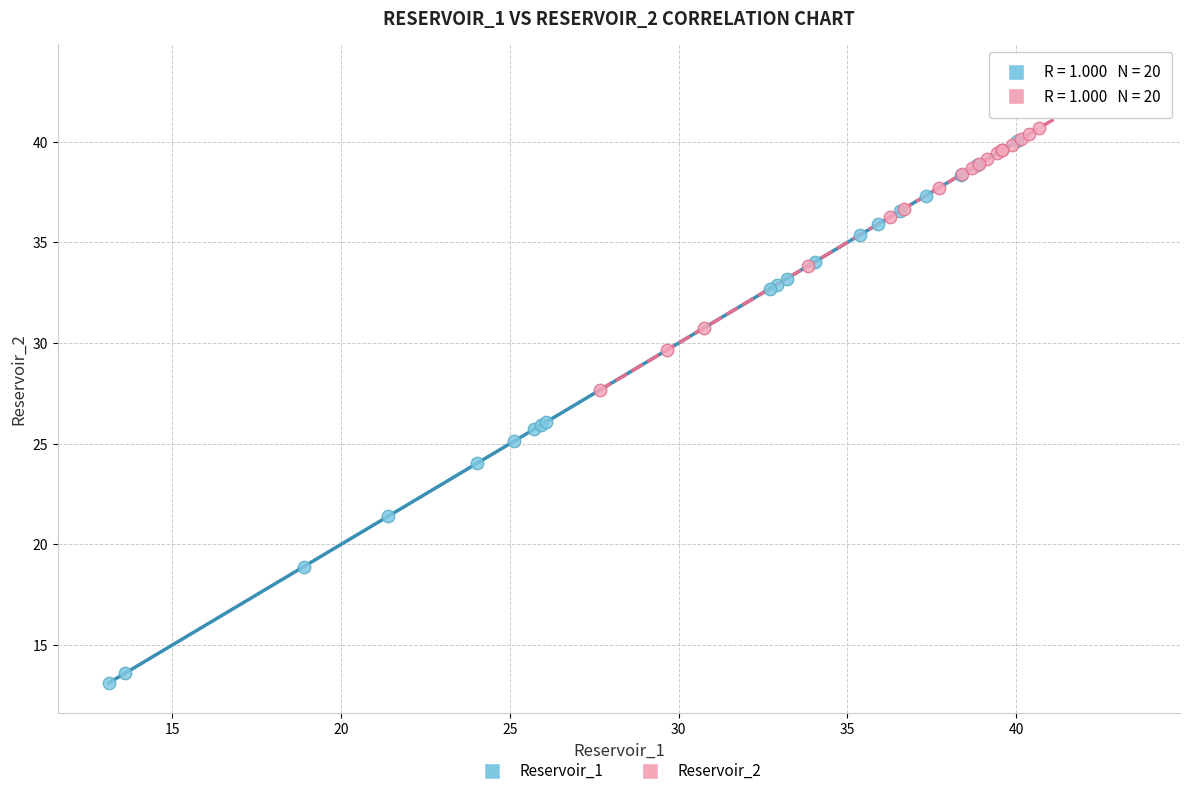

Which series reaches the minimum Y coordinate?

Reservoir_1